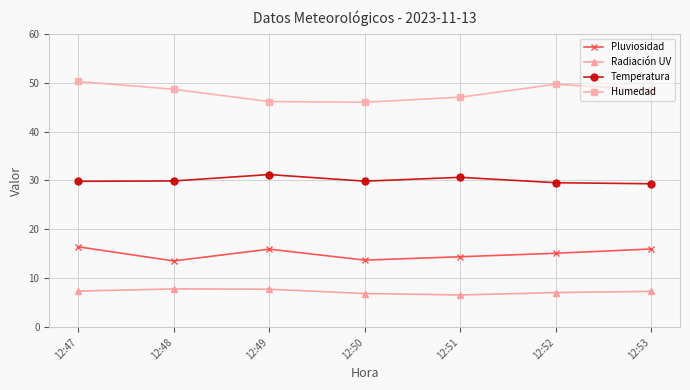

Which series has the widest spread of values?

Humedad